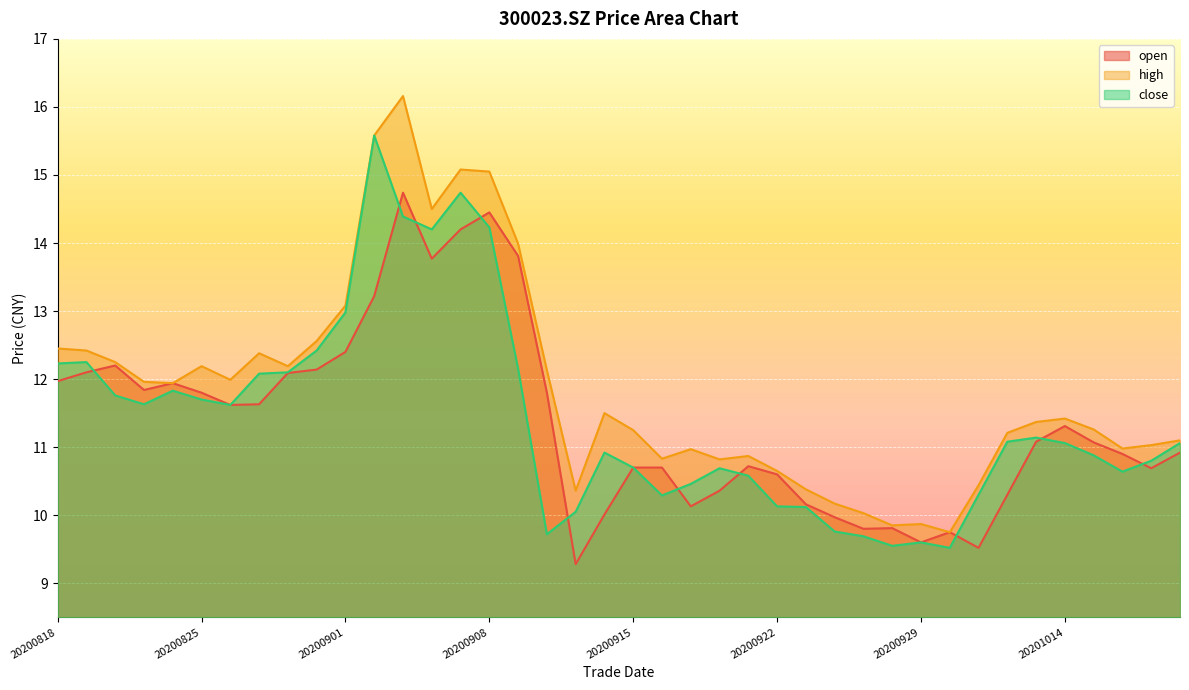

What is the value of the close point at the 36th from the left?

11.1